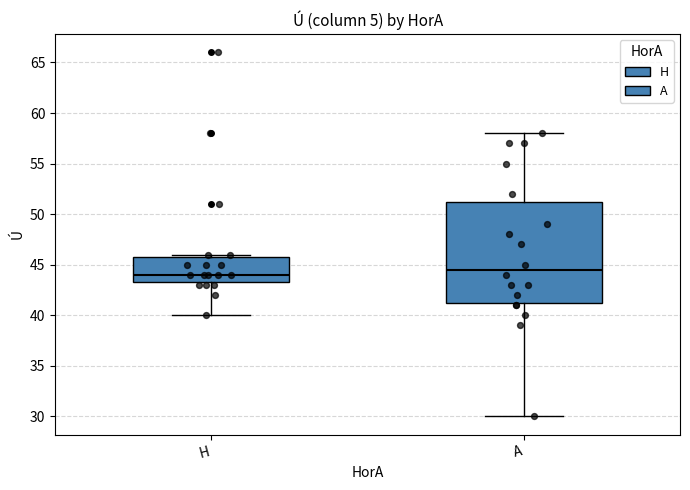

Reading left to right, read every box against the y-axis: the position of its median line, the range the box covers, and the ends of its whiskers. The values are not printed on the chart, so give them approximately, as read against the axis.

H: median 44.0, box 43.5 to 46.0, whiskers 40.0 to 46.0 (just above the box's upper edge)
A: median 44.5, box 41.5 to 51.5, whiskers 30.0 to 58.0